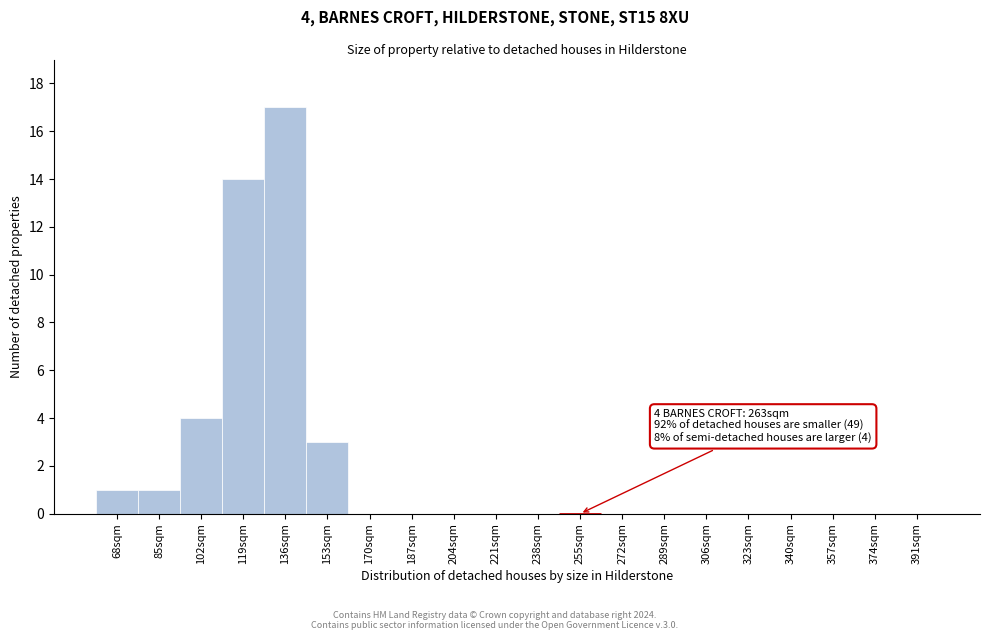

Reading right to left, extract all data points from this chart.

391sqm=0	374sqm=0	357sqm=0	340sqm=0	323sqm=0	306sqm=0	289sqm=0	272sqm=0	255sqm=0	238sqm=0	221sqm=0	204sqm=0	187sqm=0	170sqm=0	153sqm=3	136sqm=17	119sqm=14	102sqm=4	85sqm=1	68sqm=1